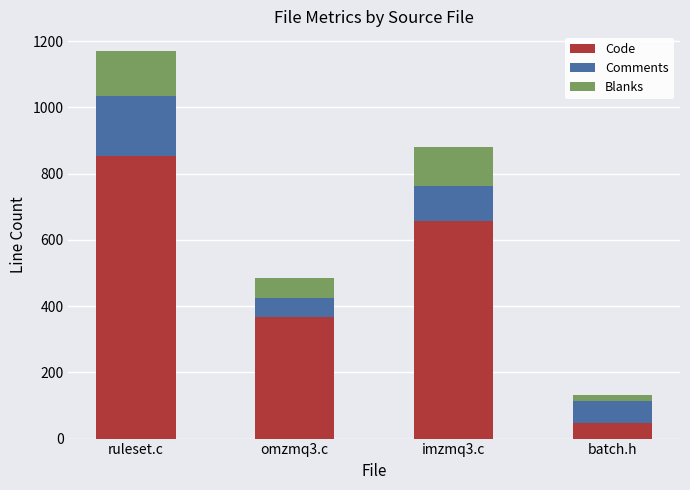

At which label does Code reach its minimum?

batch.h